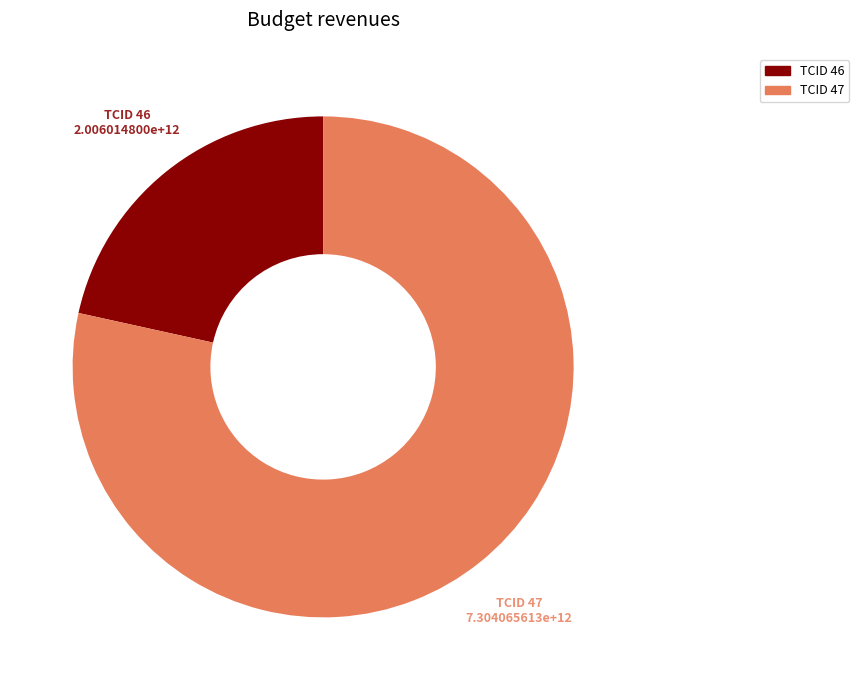

Does any single category account for the majority?

Yes